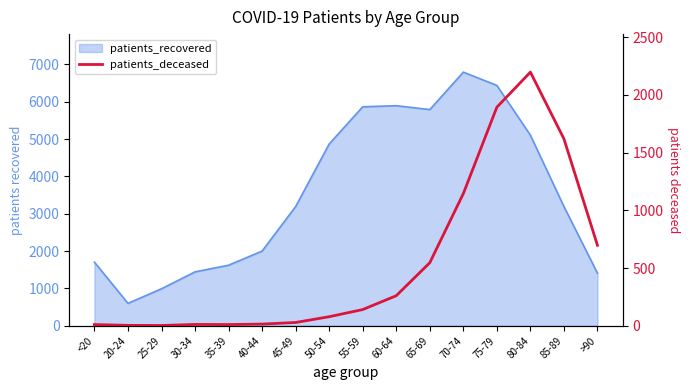

Reading left to right, extract all data points from this chart.

<20=10	20-24=3	25-29=2	30-34=11	35-39=10	40-44=14	45-49=28	50-54=78	55-59=140	60-64=260	65-69=546	70-74=1145	75-79=1894	80-84=2198	85-89=1620	>90=697